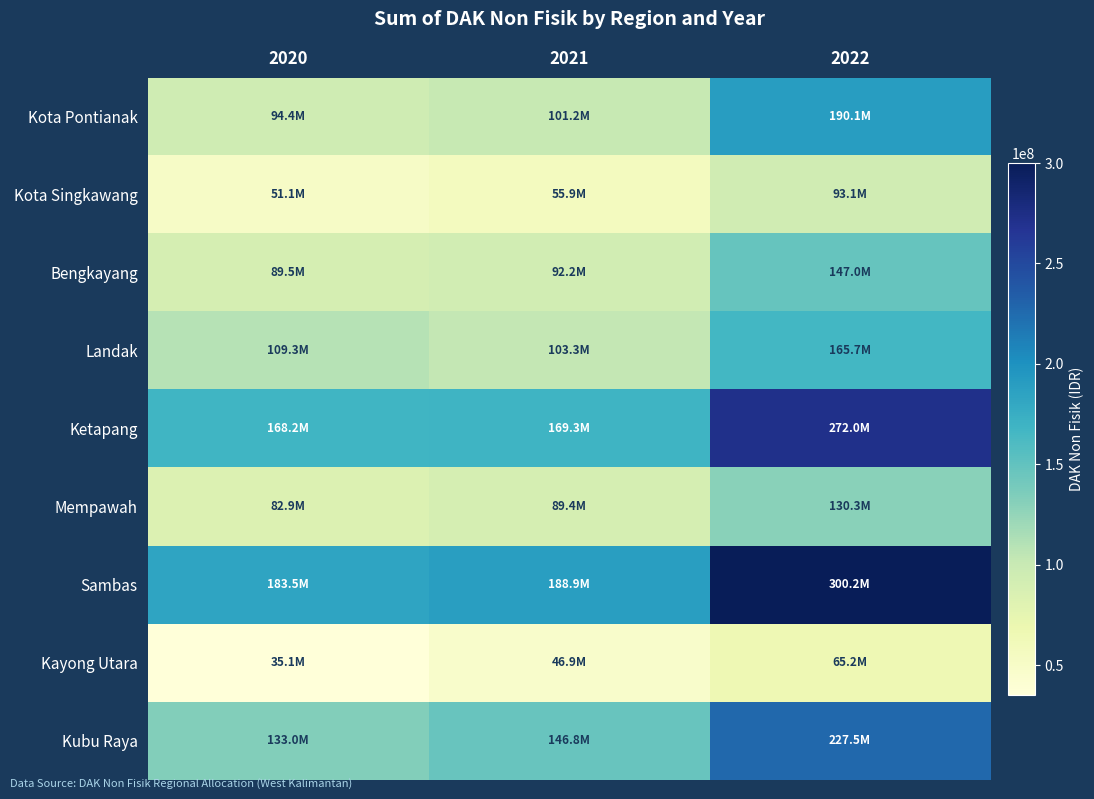

What is the minimum value shown in the chart?

35120817